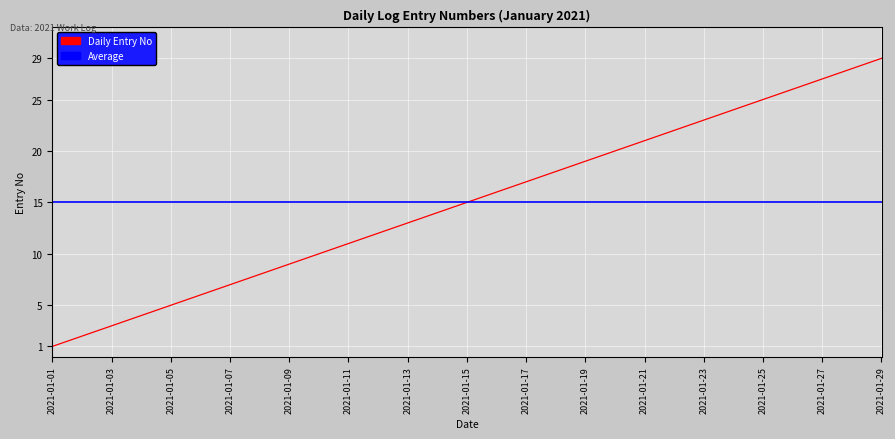

Between 2021-01-14 and 2021-01-20, which is larger?

2021-01-20